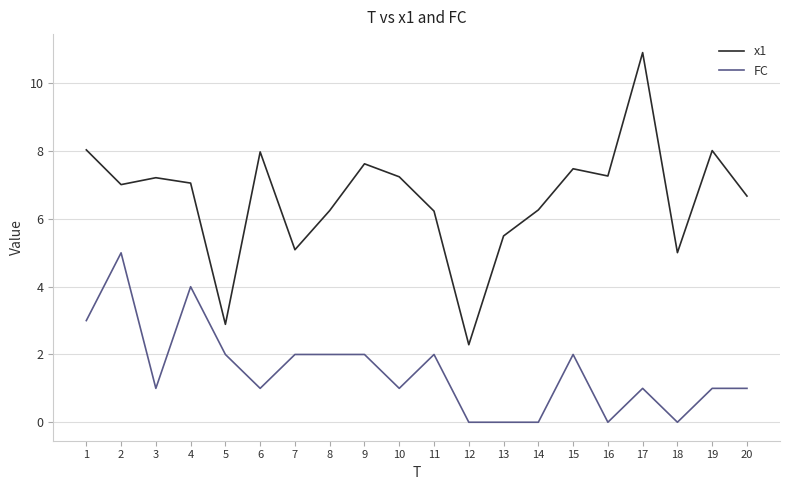

What is the total value across all series at 13?

5.5